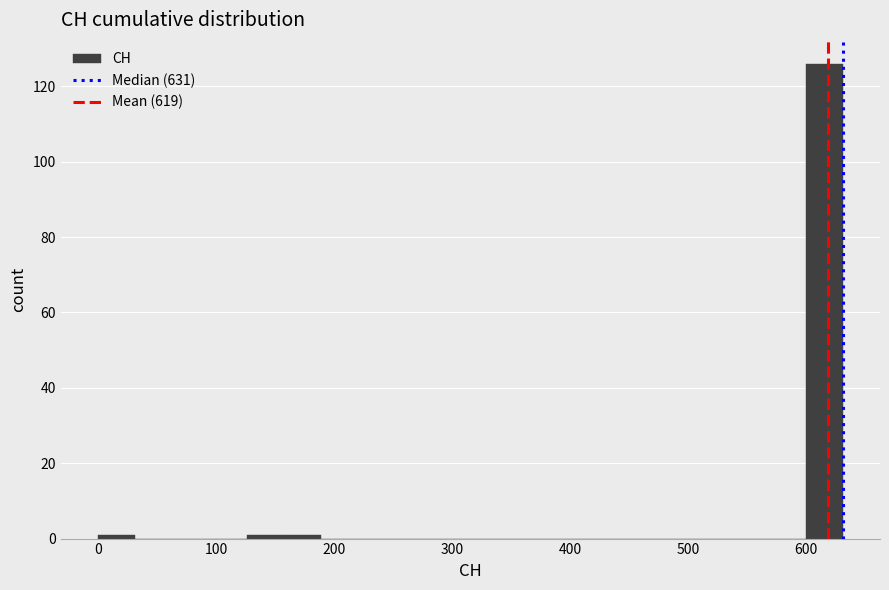

Around what value on the x-axis is the tallest bar? Give the approximate position of its centre, as read against the axis.

620